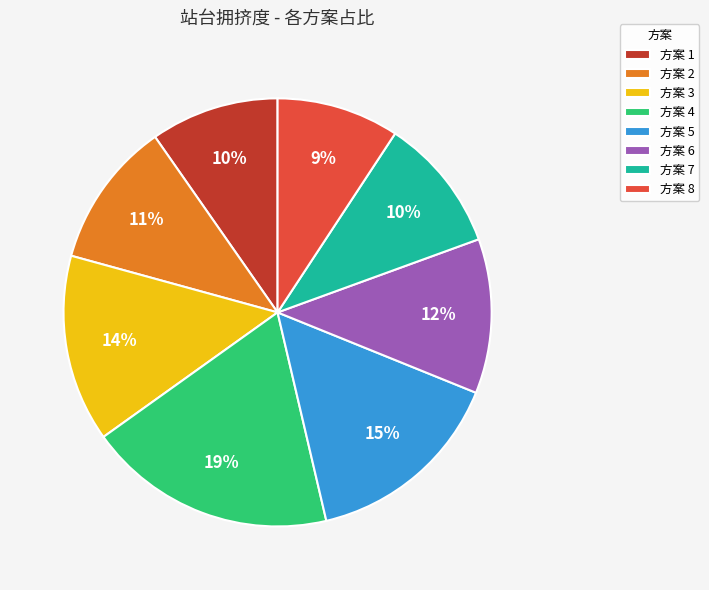

To the nearest percent, what is the average slice percentage?

12%